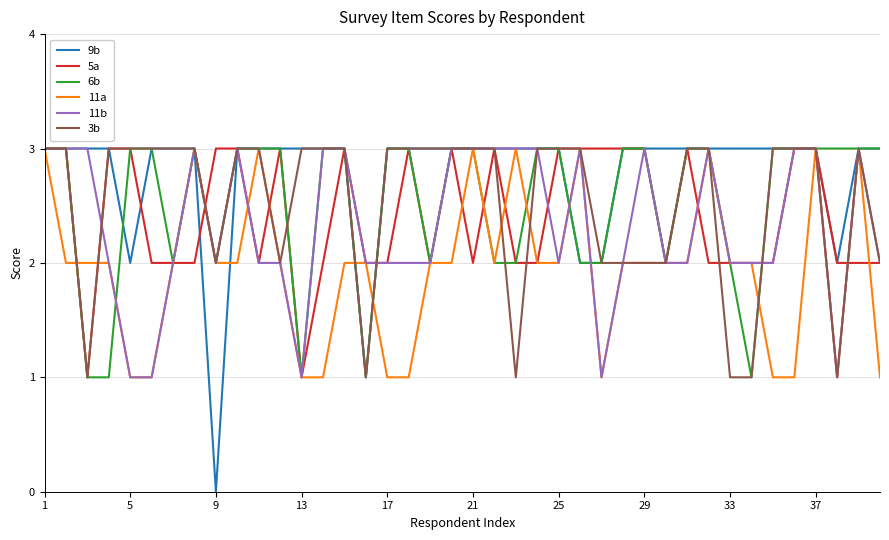

At how many categories does at least one series exceed 0?

40